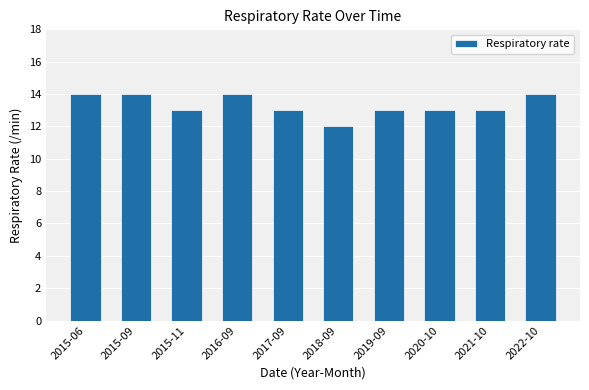

What is the smallest value displayed?

12